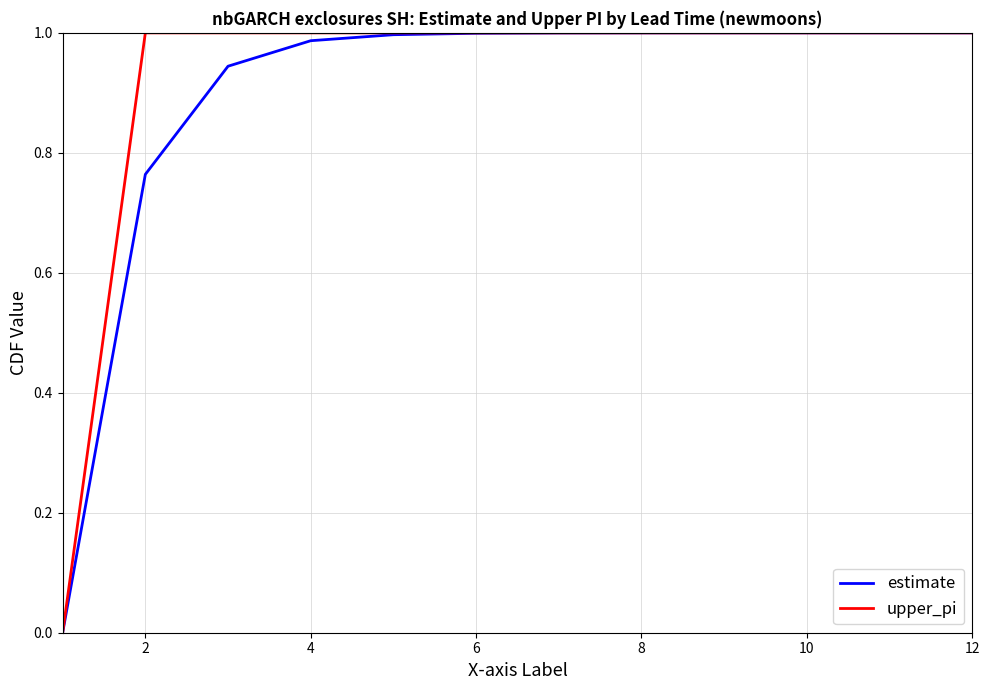

What are all the series names shown in the legend?

estimate, upper_pi